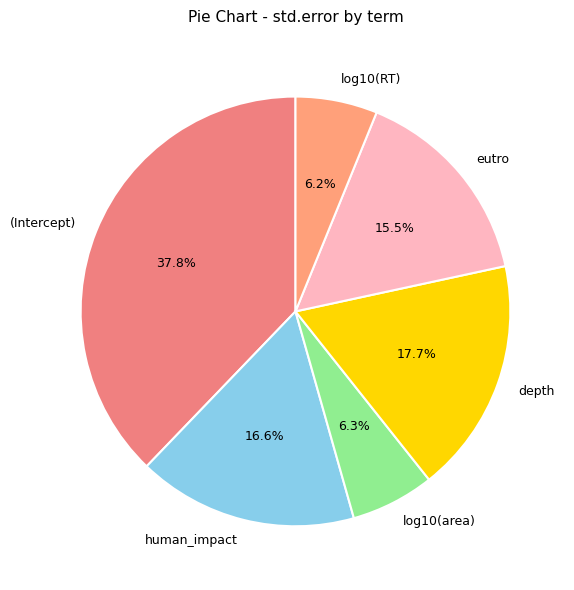

To the nearest percent, what is the average slice percentage?

17%